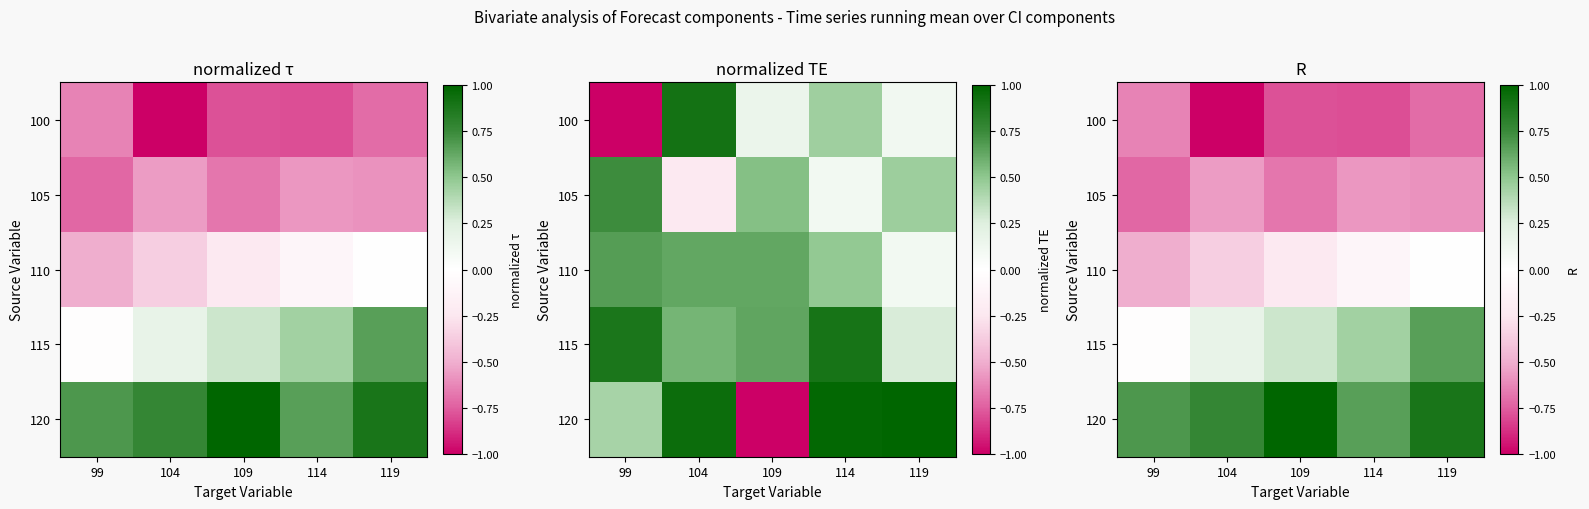

The value of 120 at 99 is 0.7. True or false?

True